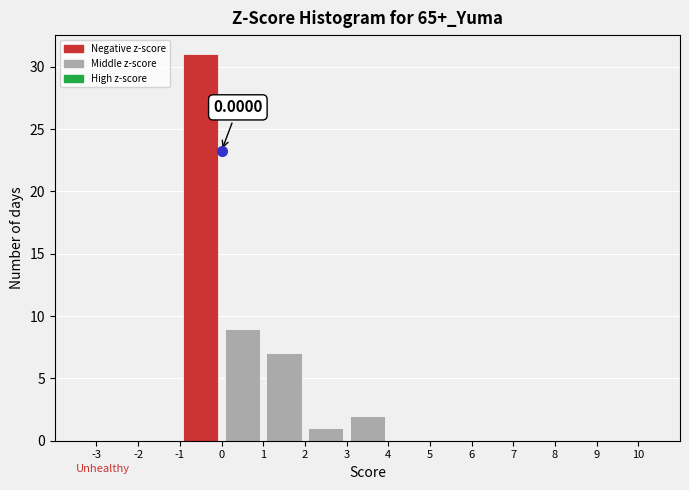

Which range on the x-axis has the tallest bar?

-1 to 0